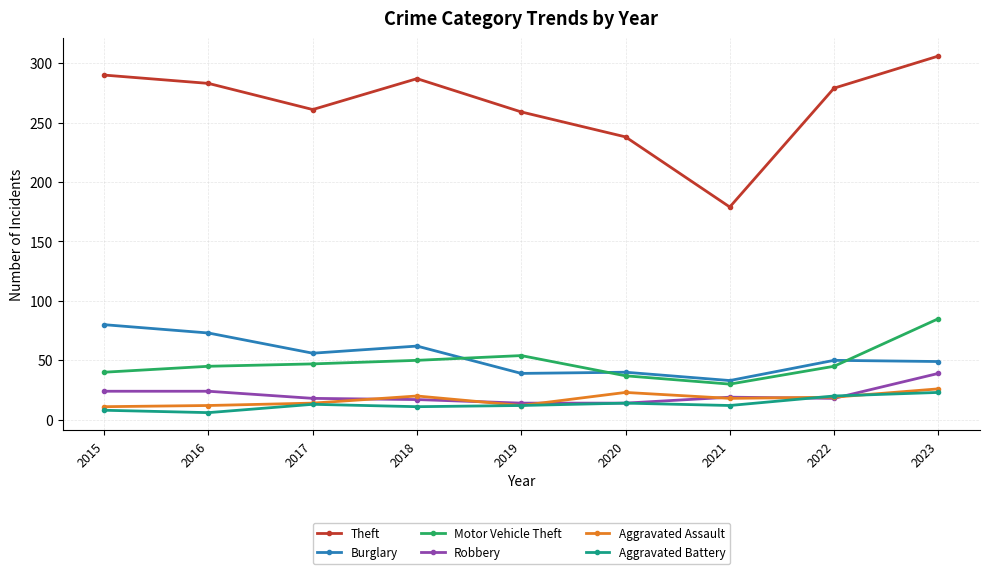

How many lines are shown in the chart?

6